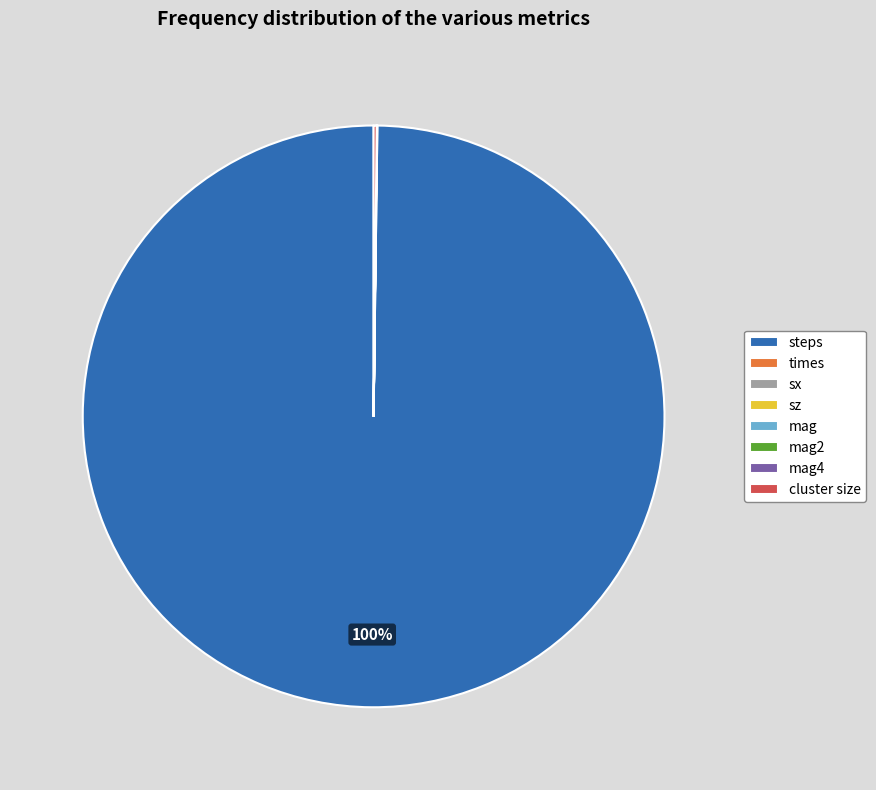

The steps slice represents 100% of the pie. True or false?

True